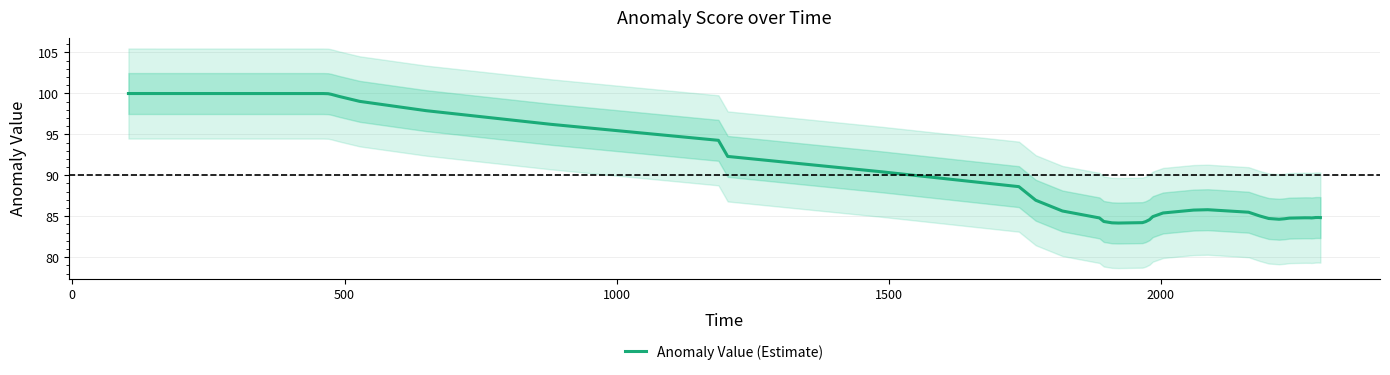

Reading left to right, extract all data points from this chart.

100.0	100.0	100.0	99.9	99.6	99.0	97.9	96.2	94.3	92.3	90.4	88.6	87.0	85.6	84.8	84.4	84.2	84.2	84.2	84.3	84.6	84.9	85.4	85.8	85.8	85.5	85.0	84.7	84.6	84.7	84.8	84.8	84.8	84.8	84.8	84.8	84.8	84.8	84.8	84.8